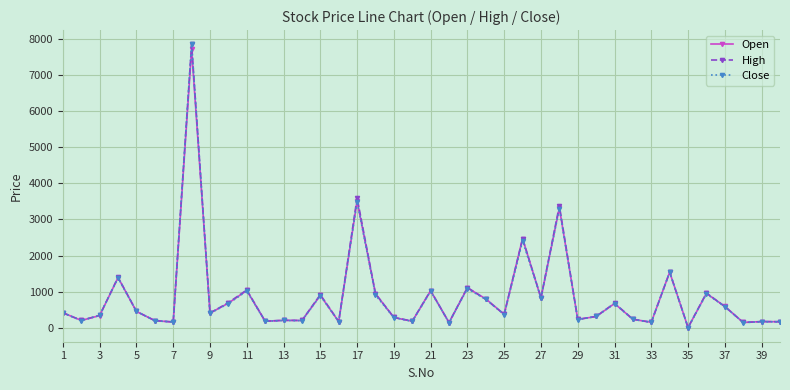

What is the smallest value displayed?

9.8